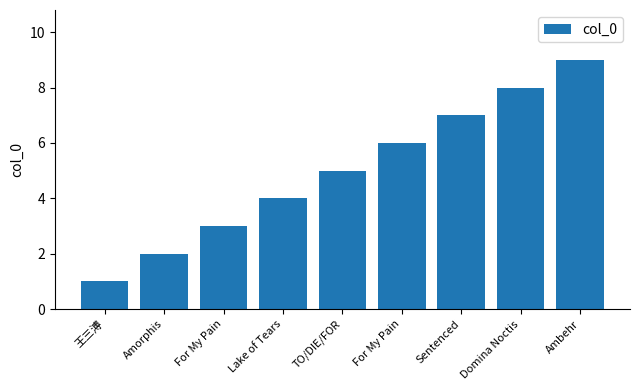

What is the change in value from TO/DIE/FOR to Domina Noctis?

+3